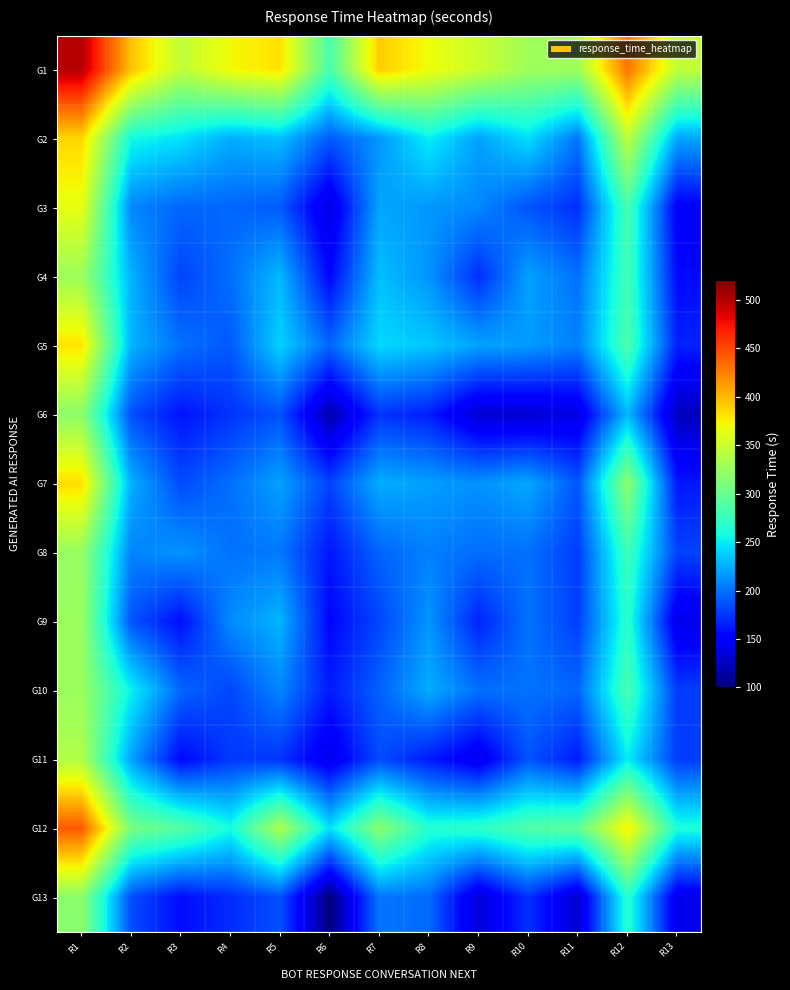

Reading left to right, transcribe all the data shown in this chart.

G1: R1=499.5	R2=394.7	R3=343.8	R4=370.6	R5=381.4	R6=284.0	R7=390.7	R8=368.4	R9=350.3	R10=327.5	R11=328.7	R12=429.9	R13=345.2
G2: R1=386.9	R2=257.0	R3=245.6	R4=224.5	R5=232.0	R6=190.4	R7=214.8	R8=251.1	R9=219.8	R10=244.1	R11=201.7	R12=344.6	R13=222.0
G3: R1=364.2	R2=207.9	R3=195.4	R4=195.1	R5=190.2	R6=135.6	R7=221.1	R8=215.3	R9=209.2	R10=187.3	R11=171.8	R12=283.8	R13=149.0
G4: R1=326.9	R2=226.4	R3=180.7	R4=198.8	R5=229.4	R6=154.2	R7=231.8	R8=214.3	R9=171.5	R10=219.4	R11=199.6	R12=280.5	R13=156.5
G5: R1=380.5	R2=226.7	R3=199.5	R4=189.7	R5=239.7	R6=195.6	R7=242.2	R8=235.1	R9=220.1	R10=217.5	R11=205.9	R12=286.1	R13=166.6
G6: R1=318.4	R2=185.3	R3=160.2	R4=173.9	R5=186.5	R6=117.2	R7=174.2	R8=165.1	R9=130.2	R10=130.5	R11=136.7	R12=229.3	R13=123.0
G7: R1=383.4	R2=225.0	R3=183.6	R4=198.7	R5=219.9	R6=180.7	R7=224.9	R8=218.8	R9=212.9	R10=222.4	R11=188.7	R12=319.2	R13=162.3
G8: R1=324.1	R2=206.8	R3=214.0	R4=200.0	R5=202.5	R6=161.6	R7=194.5	R8=205.9	R9=198.1	R10=199.8	R11=177.7	R12=278.9	R13=180.6
G9: R1=324.9	R2=187.2	R3=158.2	R4=210.5	R5=227.8	R6=154.0	R7=181.8	R8=214.5	R9=166.8	R10=200.2	R11=178.3	R12=268.3	R13=139.6
G10: R1=325.6	R2=252.7	R3=195.1	R4=181.6	R5=208.3	R6=163.4	R7=193.1	R8=224.4	R9=199.0	R10=200.2	R11=195.1	R12=283.9	R13=177.6
G11: R1=336.7	R2=219.4	R3=154.7	R4=176.2	R5=174.2	R6=140.1	R7=184.1	R8=163.5	R9=141.5	R10=187.2	R11=163.8	R12=250.0	R13=177.3
G12: R1=442.5	R2=307.2	R3=291.1	R4=258.6	R5=335.2	R6=245.4	R7=317.3	R8=265.8	R9=270.5	R10=287.4	R11=296.0	R12=375.8	R13=262.1
G13: R1=318.0	R2=184.4	R3=157.5	R4=170.5	R5=186.0	R6=99.8	R7=201.9	R8=196.6	R9=131.7	R10=173.2	R11=128.3	R12=268.1	R13=139.8